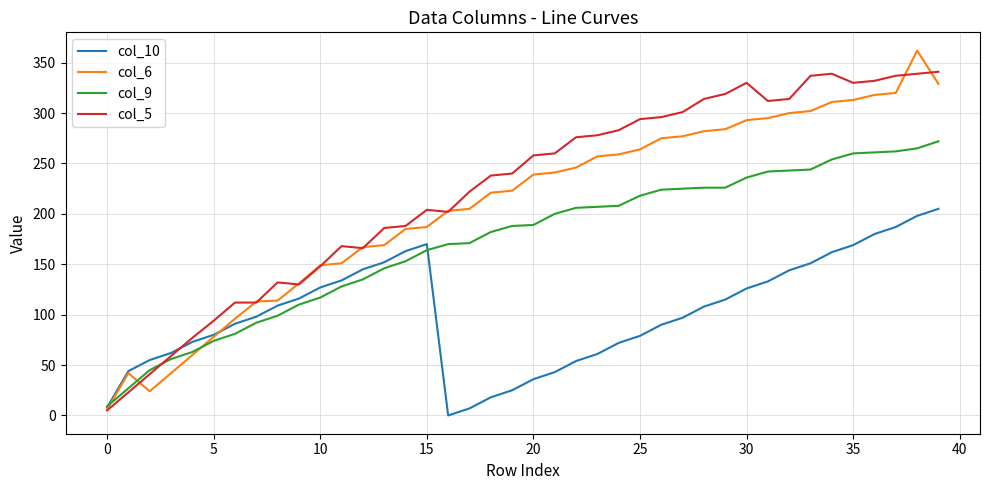

What is the sum of all col_9 values?

6878